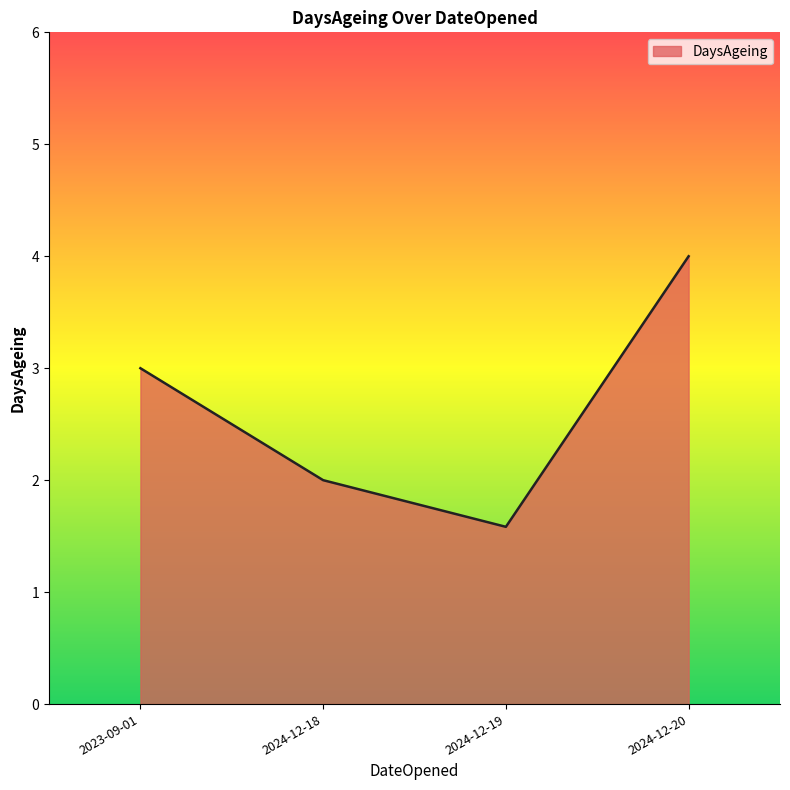

What is the maximum value shown in the chart?

4.0